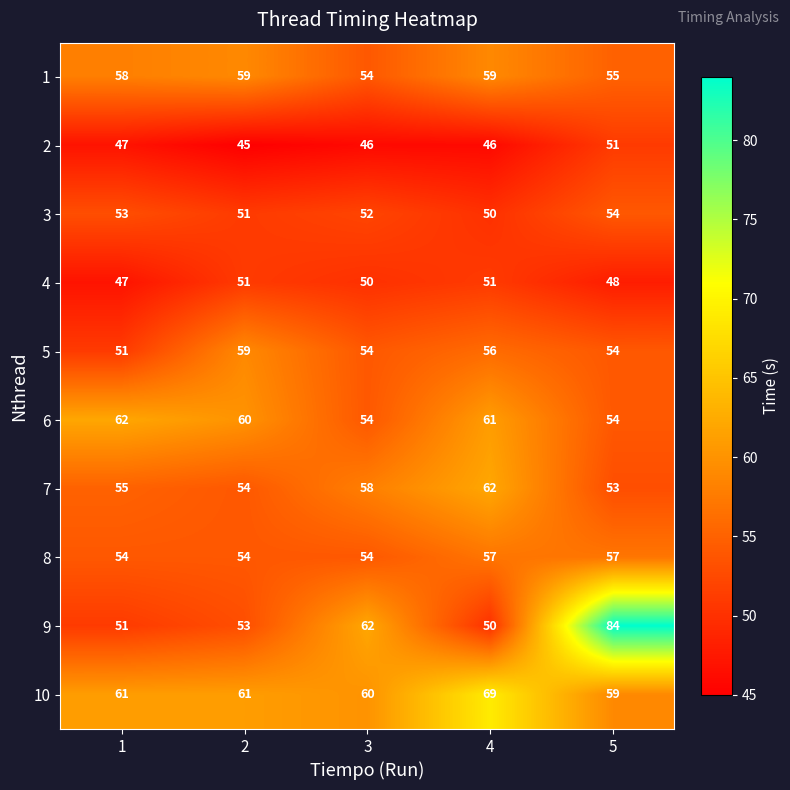

Between 1 and 2, which series saw the biggest shift?

5